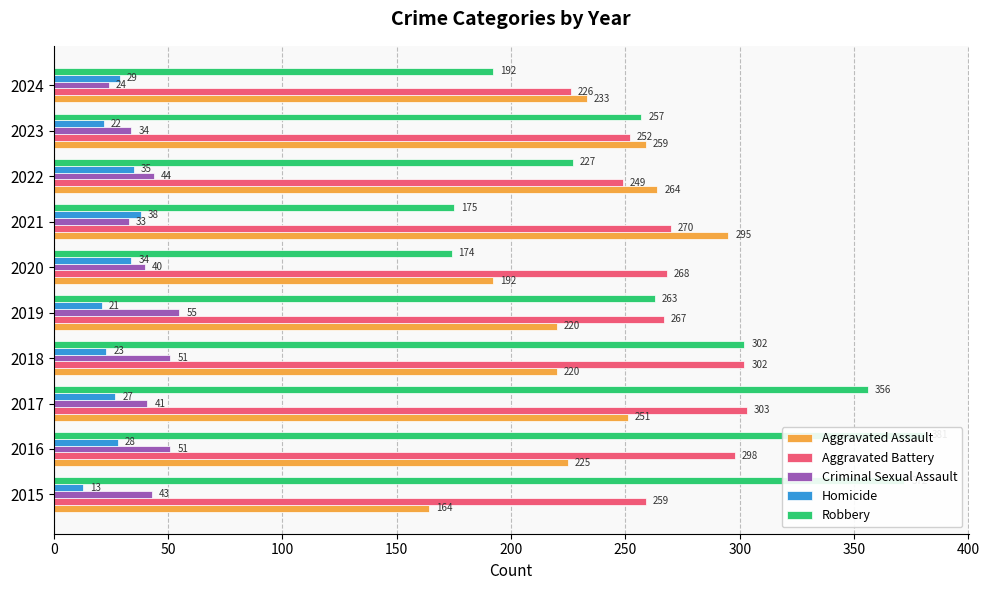

Which series changed the most between 2018 and 2022?

Robbery